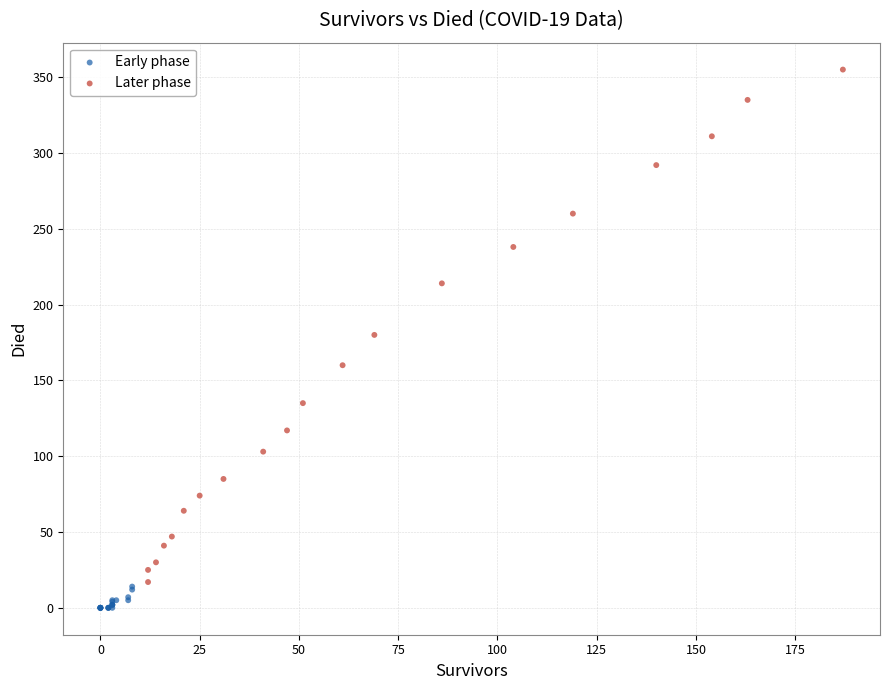

Which series reaches the maximum Y coordinate?

Later phase